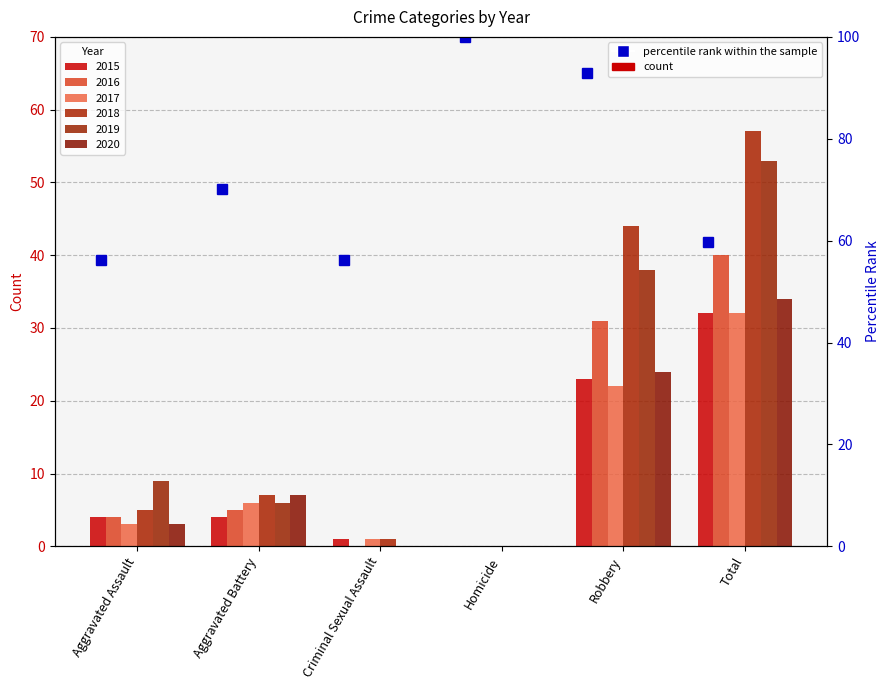

What position from the right is Aggravated Assault?

6